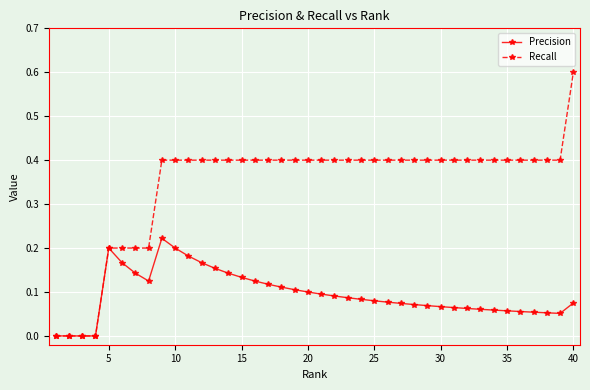

What is the value of the Recall point at the 40th from the left?

0.6